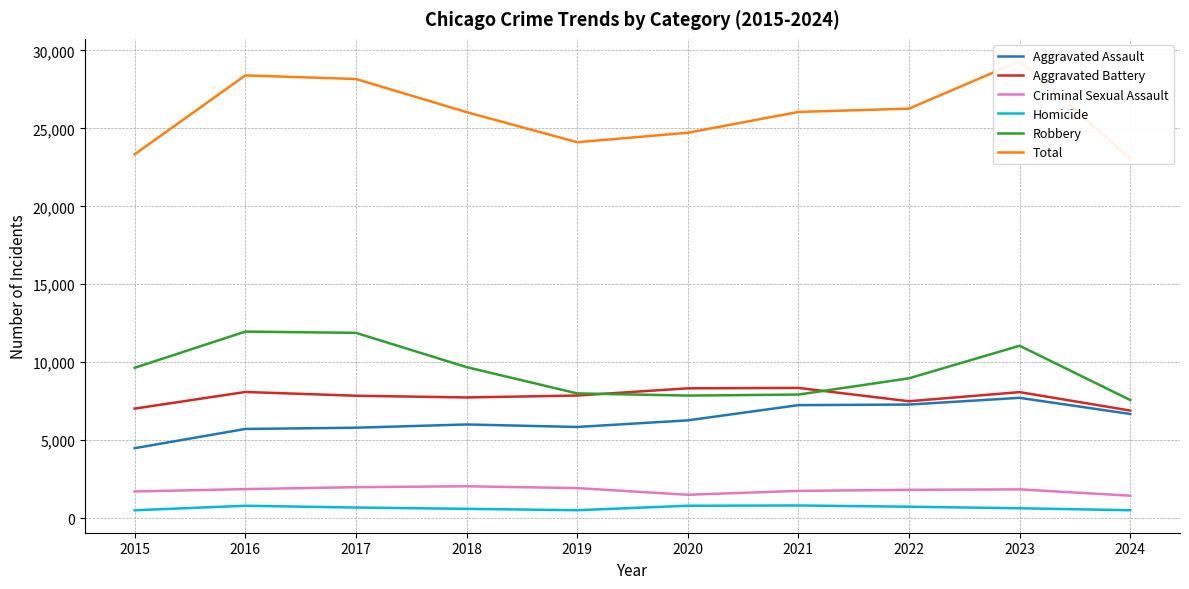

True or false: Aggravated Assault has a value of 6002 at 2018.

True